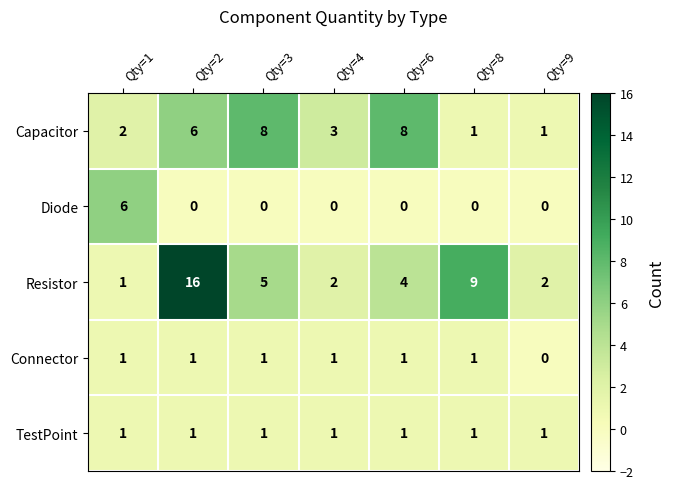

Is it true that Capacitor equals 8 at Qty=6?

True